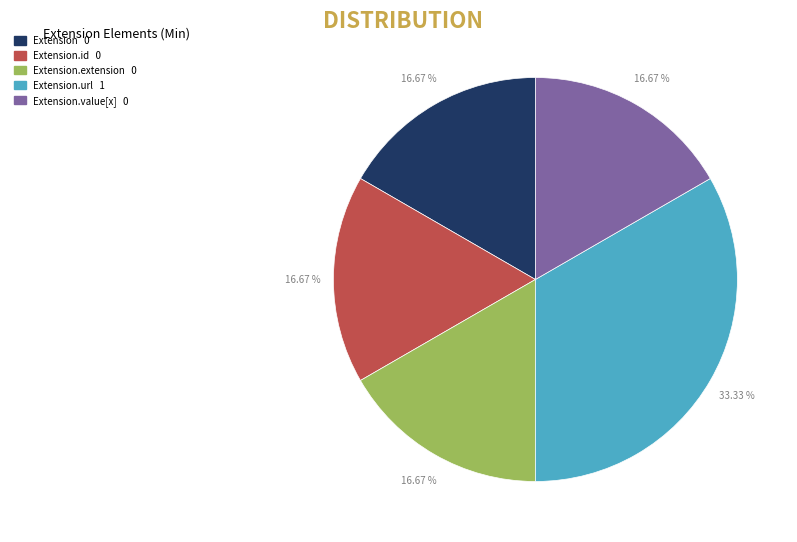

Does any single category account for the majority?

No